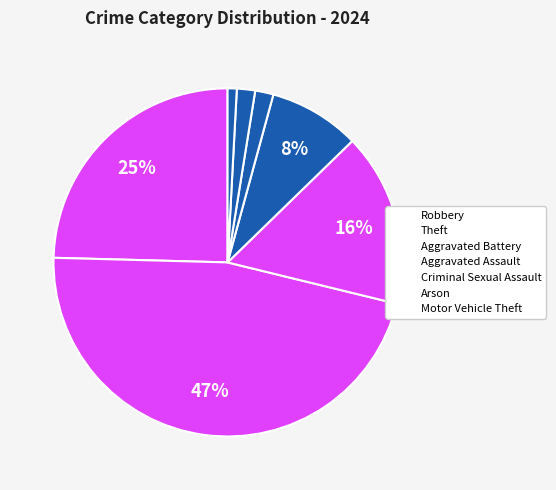

Between Aggravated Assault and Robbery, which is larger?

Robbery